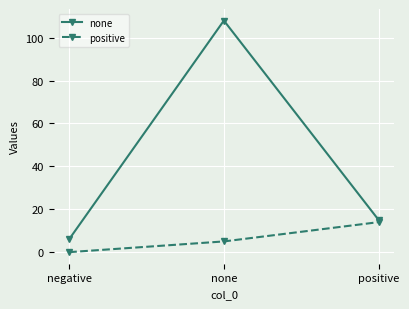

At negative, list the series in order from largest to smallest.

none, positive